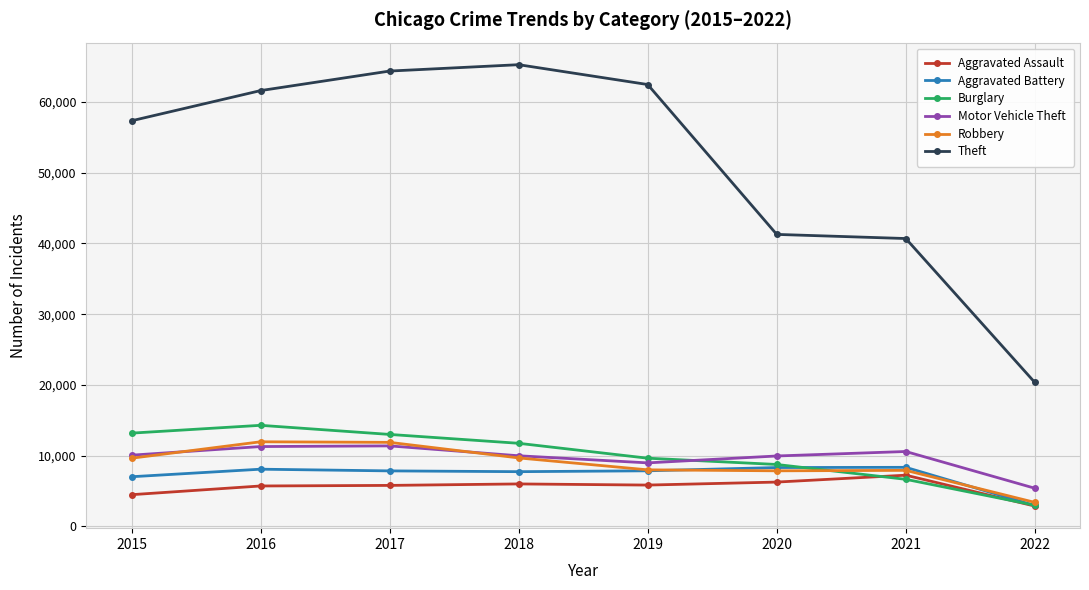

In Aggravated Assault, how many points are lower than both neighbors (excluding endpoints)?

1